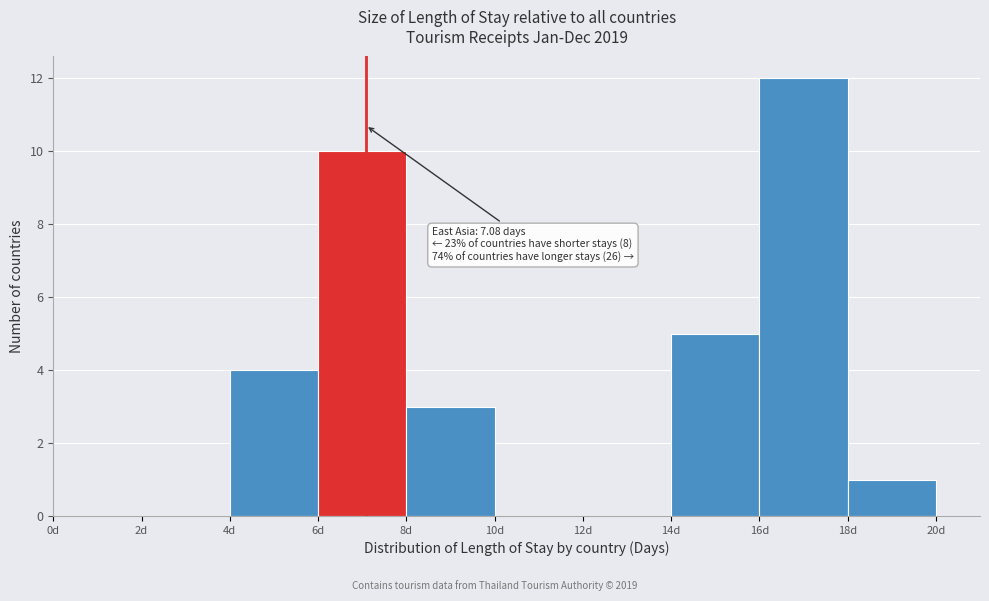

Which range on the x-axis has the tallest bar?

16 to 18